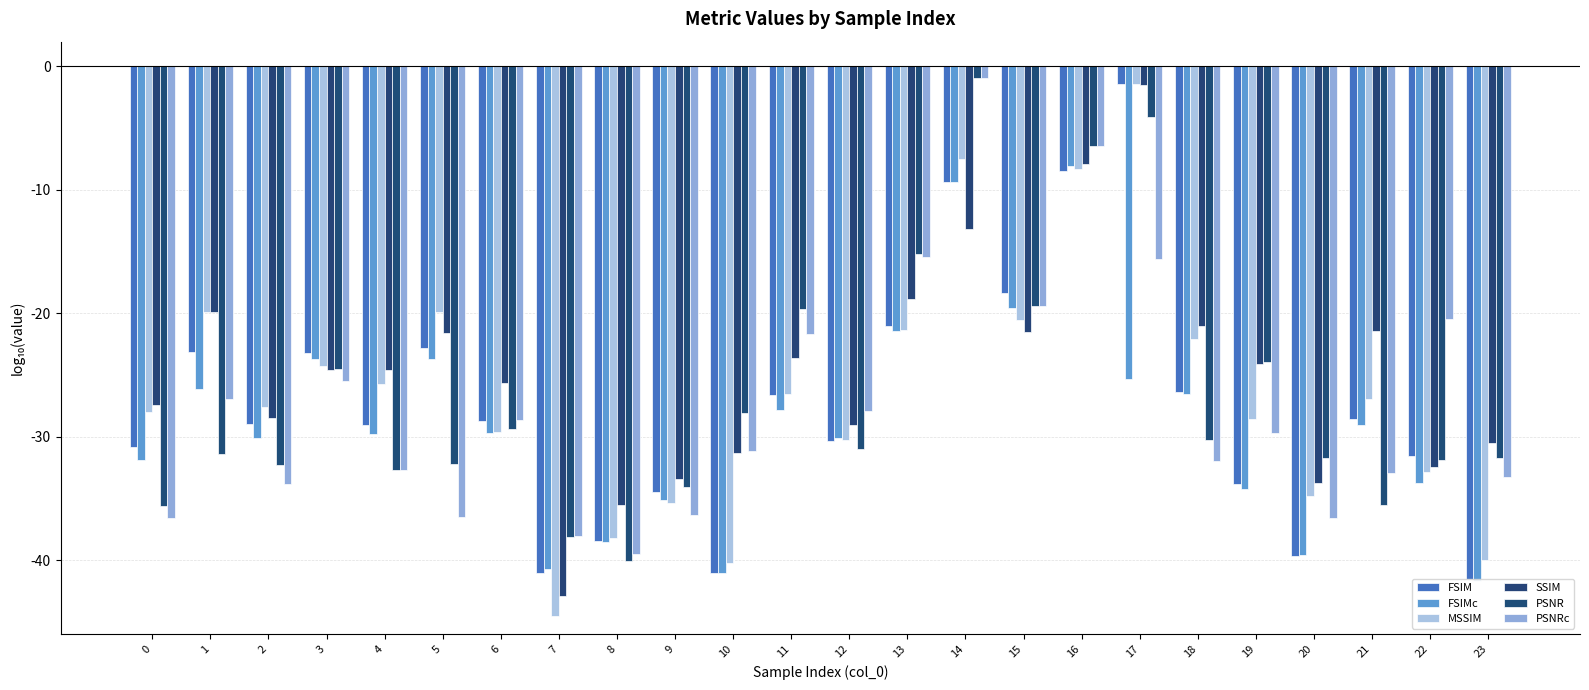

What is the sum of the FSIM values at 18 and 6?

-55.1